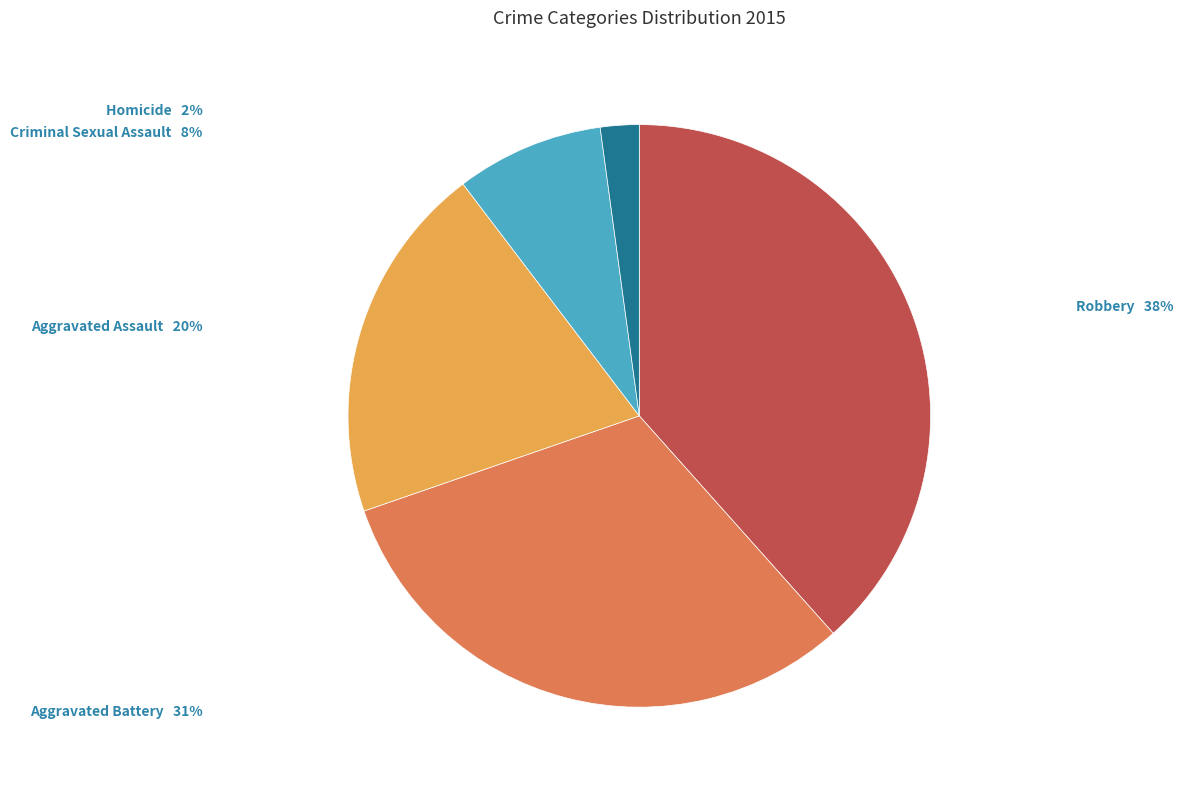

Is Criminal Sexual Assault the majority of the pie?

No